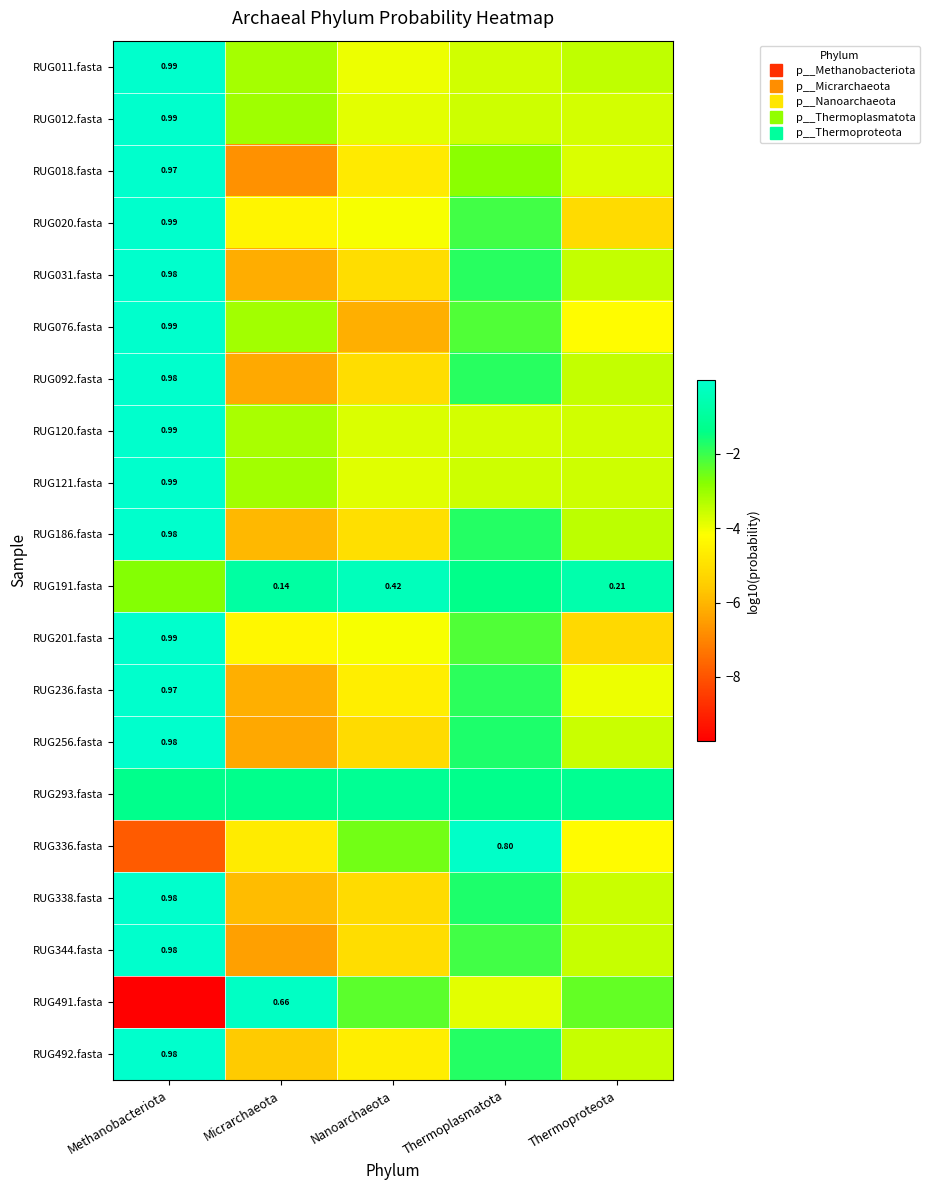

Is the value of RUG011.fasta at Micrarchaeota greater than the value of RUG336.fasta at Thermoproteota?

Yes